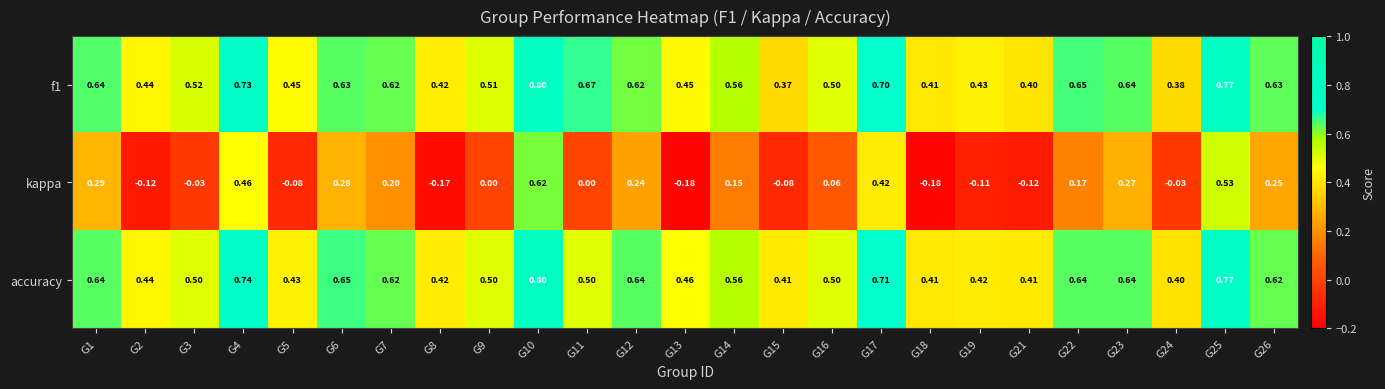

Is the value of kappa at G18 greater than the value of f1 at G13?

No